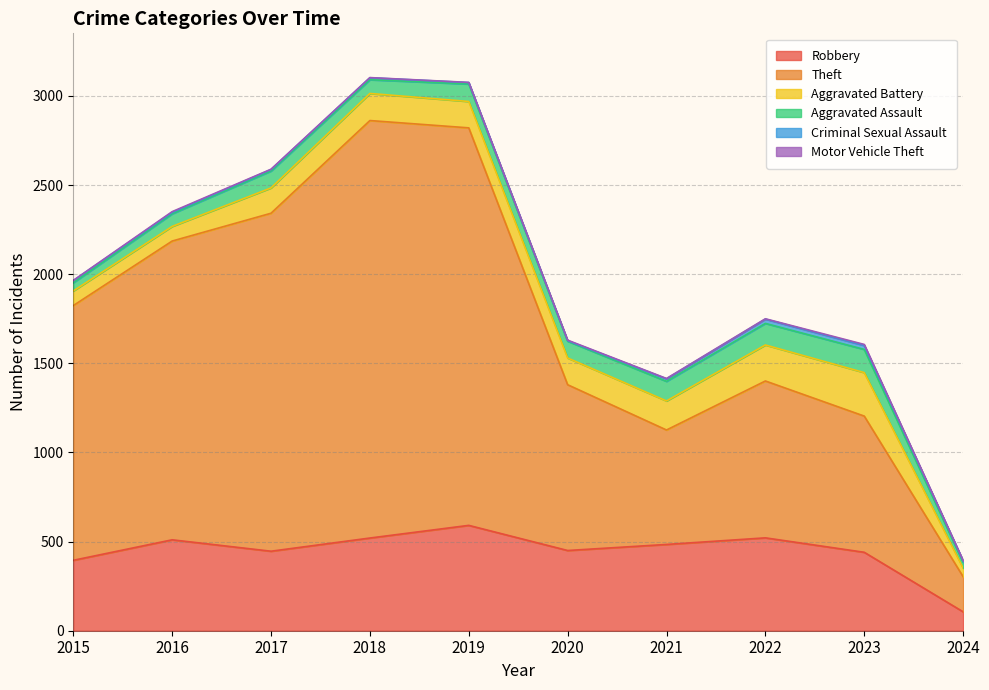

What is the value of the Aggravated Assault point at the 2nd from the left?

71